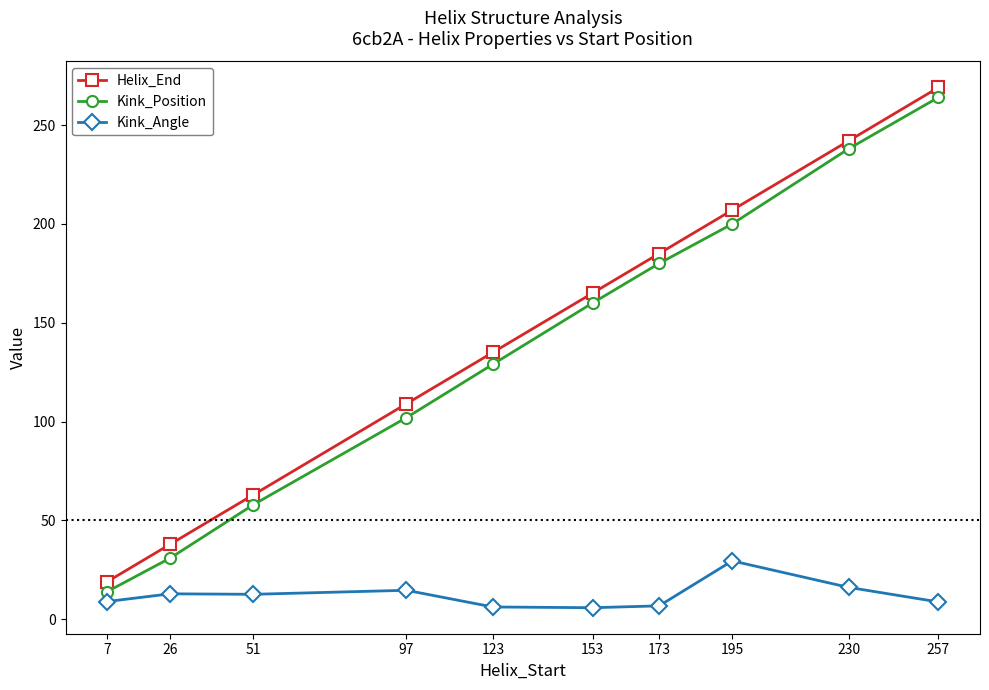

The Kink_Position series shows 102.0 at 97. True or false?

True